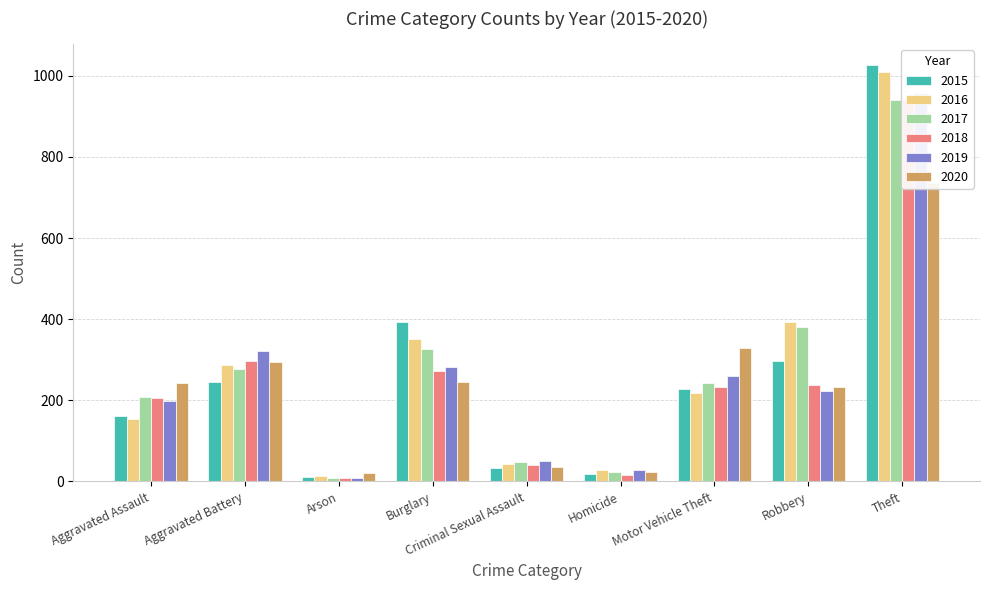

Reading right to left, transcribe all the data shown in this chart.

2015: Theft=1027	Robbery=297	Motor Vehicle Theft=228	Homicide=17	Criminal Sexual Assault=34	Burglary=393	Arson=11	Aggravated Battery=246	Aggravated Assault=160
2016: Theft=1009	Robbery=394	Motor Vehicle Theft=218	Homicide=29	Criminal Sexual Assault=43	Burglary=352	Arson=13	Aggravated Battery=288	Aggravated Assault=154
2017: Theft=941	Robbery=381	Motor Vehicle Theft=243	Homicide=24	Criminal Sexual Assault=47	Burglary=327	Arson=9	Aggravated Battery=277	Aggravated Assault=207
2018: Theft=941	Robbery=237	Motor Vehicle Theft=232	Homicide=15	Criminal Sexual Assault=40	Burglary=273	Arson=9	Aggravated Battery=297	Aggravated Assault=206
2019: Theft=959	Robbery=224	Motor Vehicle Theft=260	Homicide=27	Criminal Sexual Assault=51	Burglary=281	Arson=8	Aggravated Battery=321	Aggravated Assault=197
2020: Theft=736	Robbery=233	Motor Vehicle Theft=328	Homicide=24	Criminal Sexual Assault=36	Burglary=245	Arson=20	Aggravated Battery=294	Aggravated Assault=242